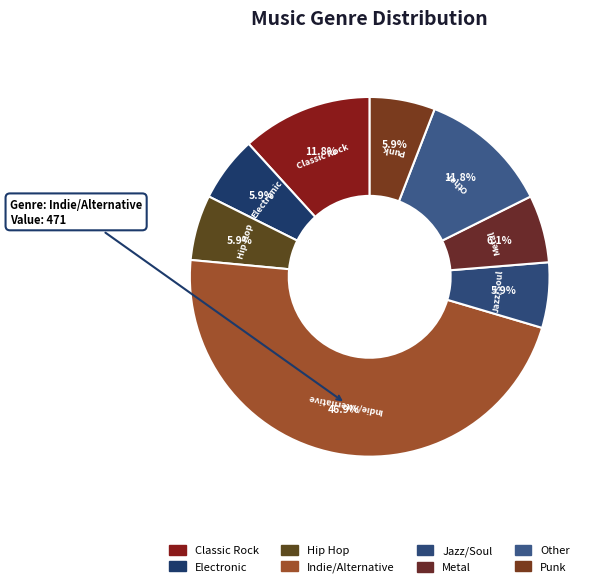

How many segments does this pie chart have?

8